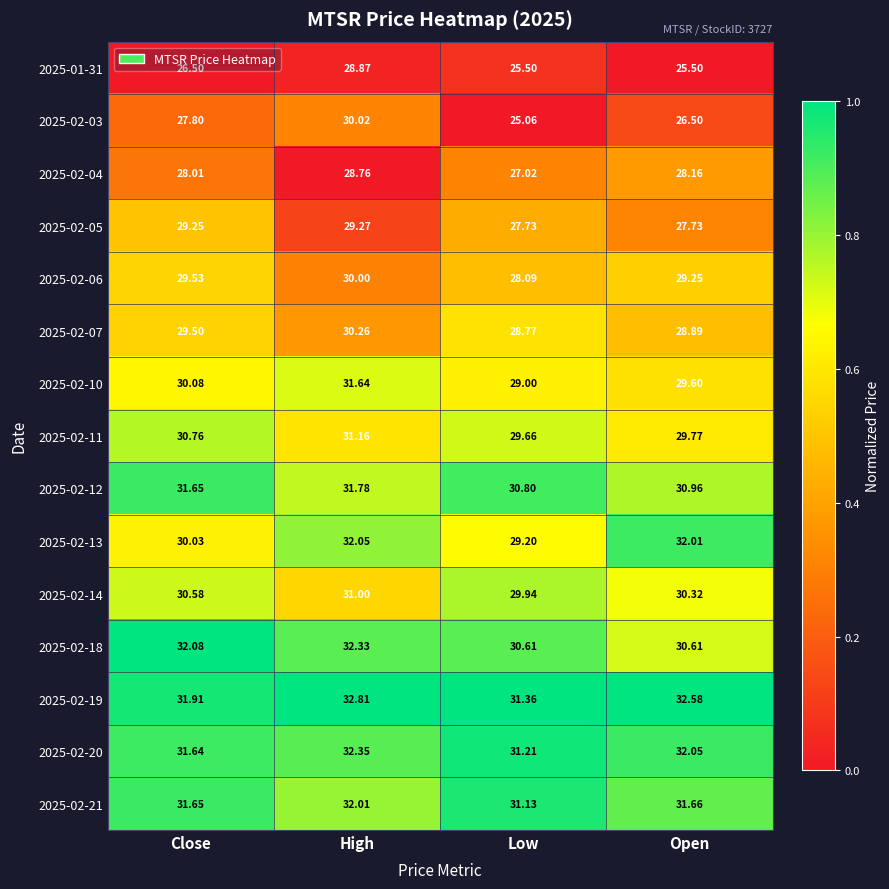

Count the number of data series in this chart.

15